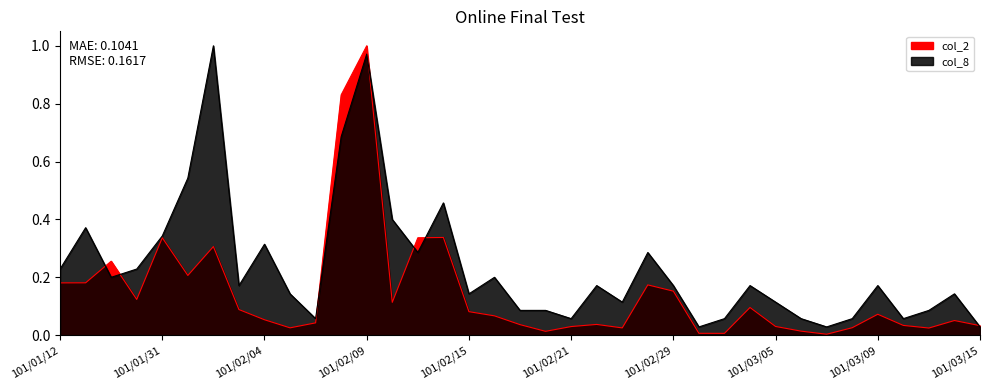

Where do col_8 and col_2 first cross each other?

101/01/13 and 101/01/18